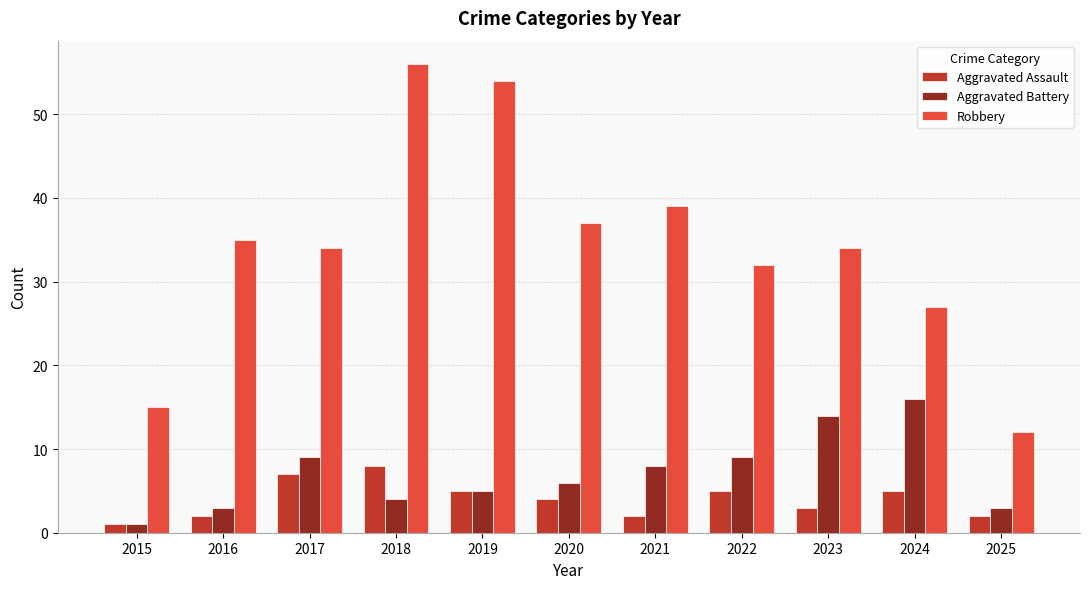

Is it true that Aggravated Battery equals 8 at 2020?

False